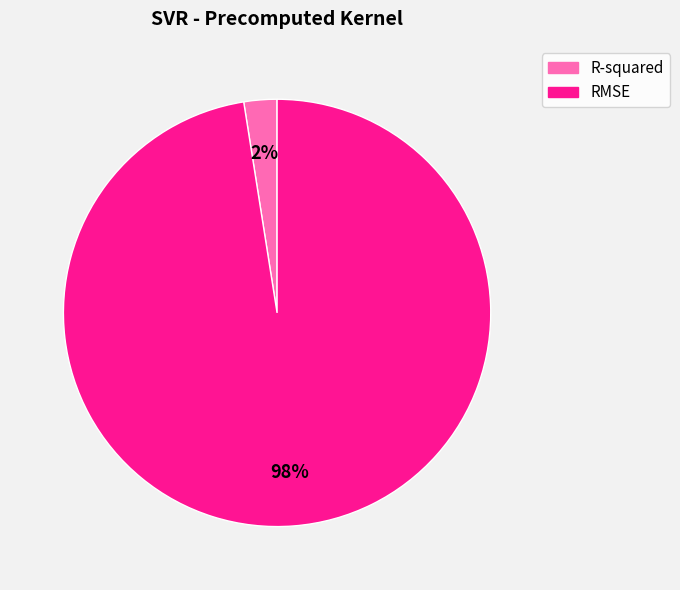

True or false: R-squared accounts for 2% of the total.

True